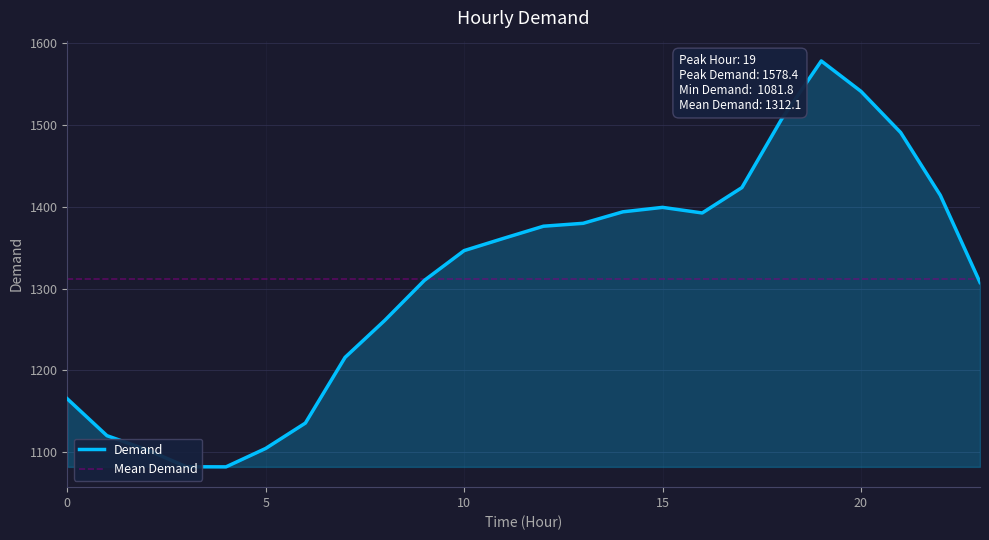

How many data points are less than 1361?

12